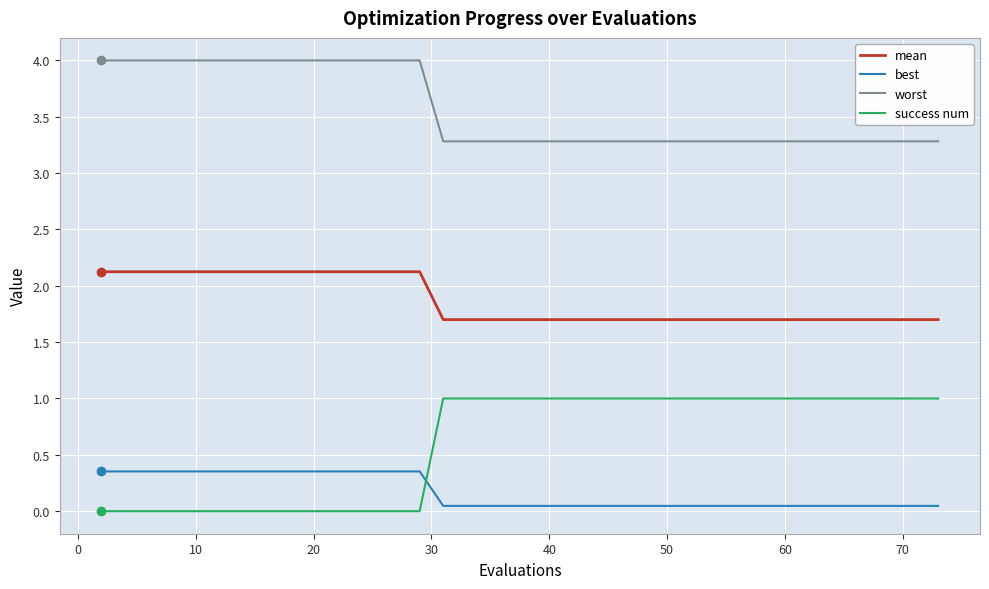

True or false: mean and best cross at least once.

False